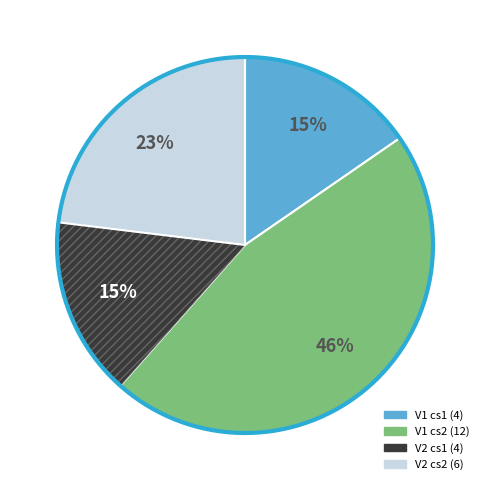

How many segments does this pie chart have?

4